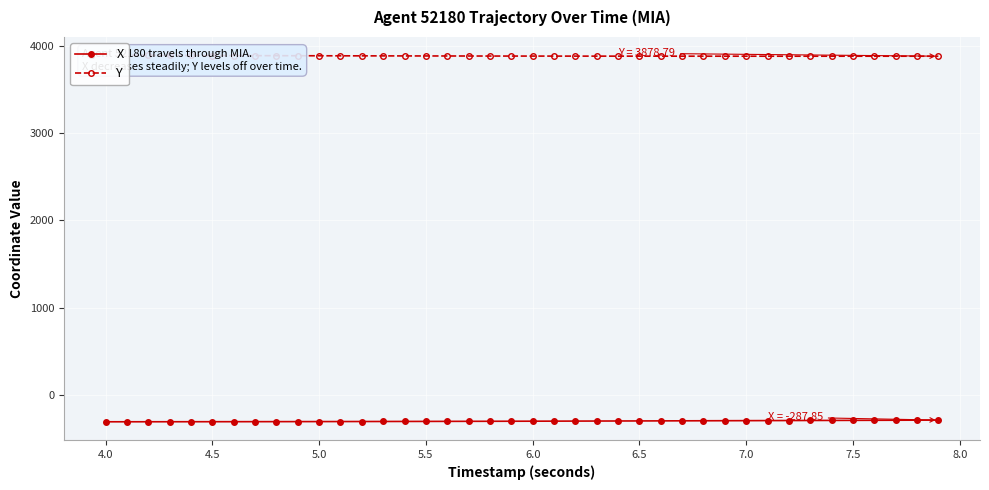

How many interior local valleys does the Y series have?

1